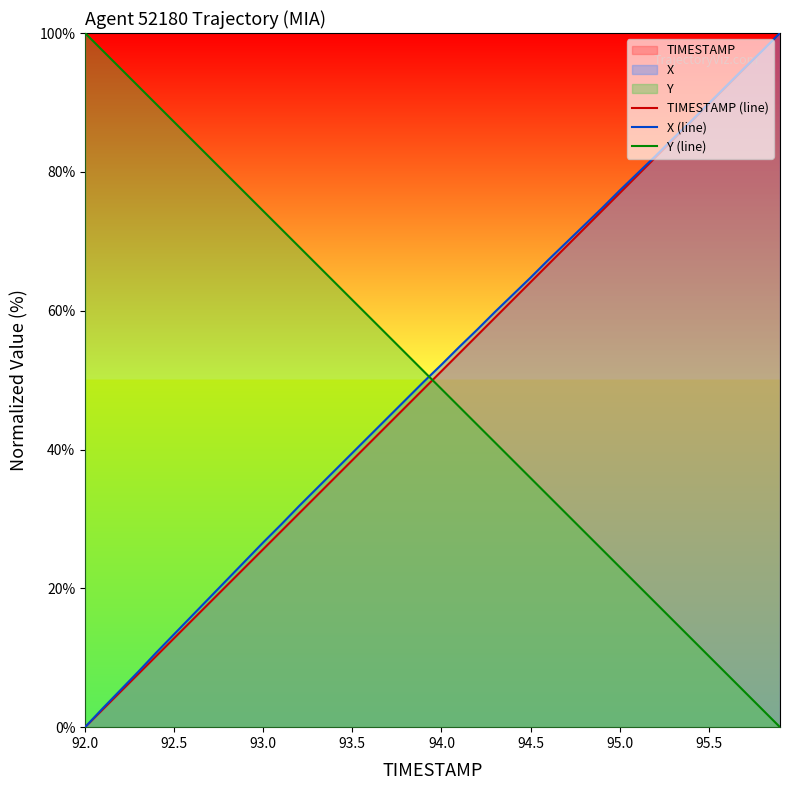

True or false: TIMESTAMP (line) has more than 0 interior local peaks.

False